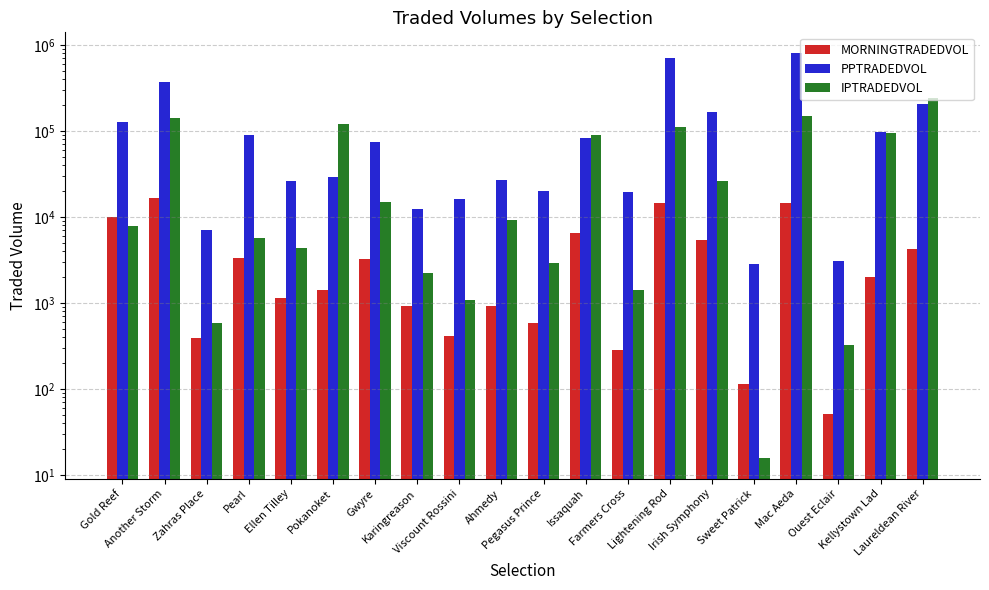

List the labels in order of IPTRADEDVOL value, largest first.

Laureldean River, Mac Aeda, Another Storm, Pokanoket, Lightening Rod, Kellystown Lad, Issaquah, Irish Symphony, Gwyre, Ahmedy, Gold Reef, Pearl, Ellen Tilley, Pegasus Prince, Karingreason, Farmers Cross, Viscount Rossini, Zahras Place, Ouest Eclair, Sweet Patrick